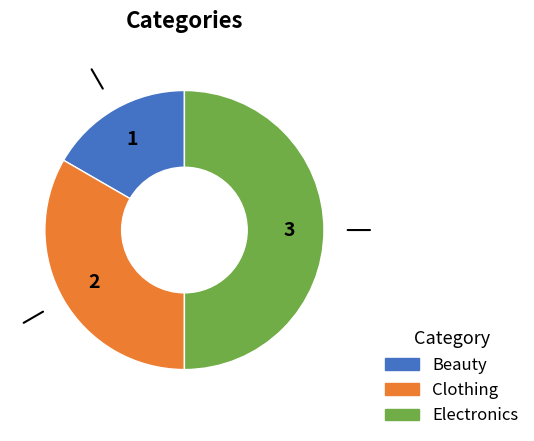

What is the smallest slice in the pie chart?

Beauty